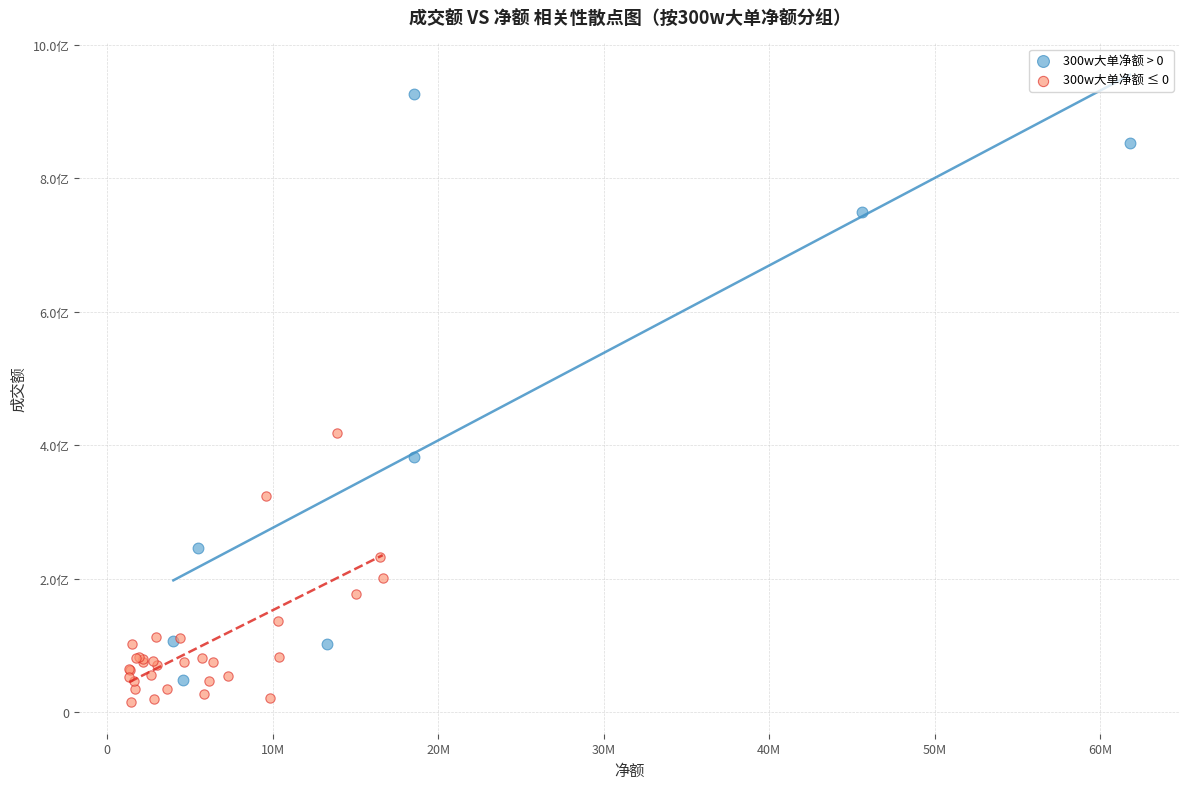

What are all the series names shown in the legend?

300w大单净额 > 0, 300w大单净额 ≤ 0